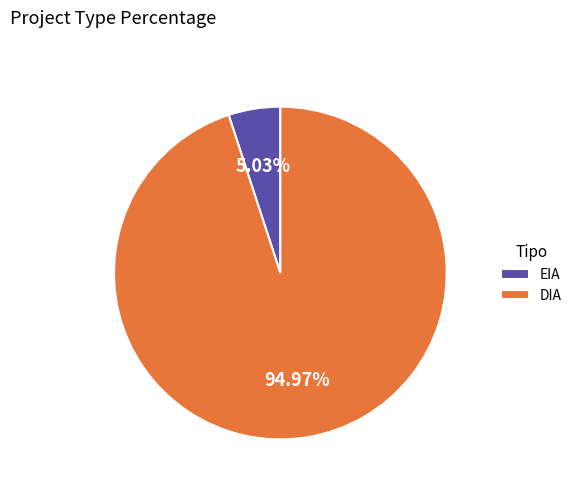

What percentage is the DIA slice, to the nearest percent?

95%